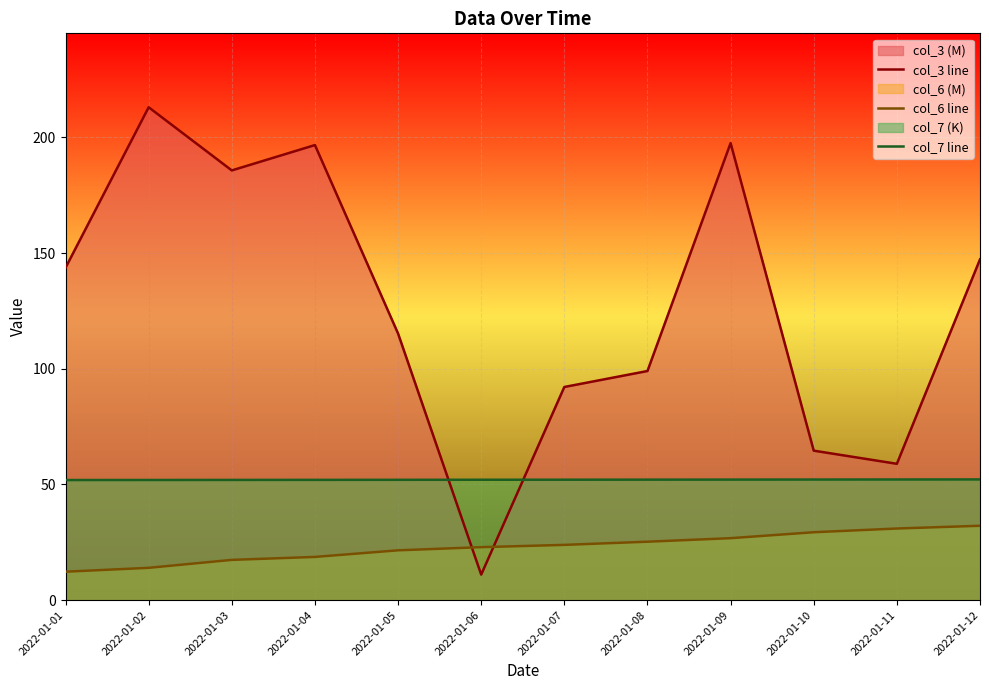

The col_7 line series shows 24.5 at 2022-01-01. True or false?

False